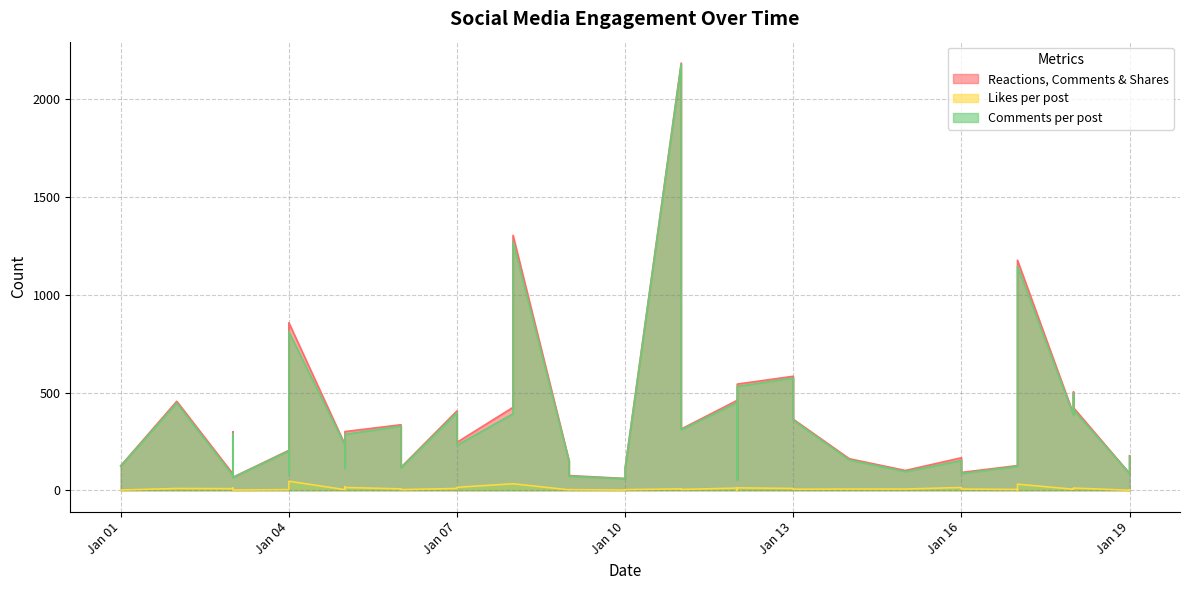

Where is the first local maximum for Reactions, Comments & Shares?

2024-01-02